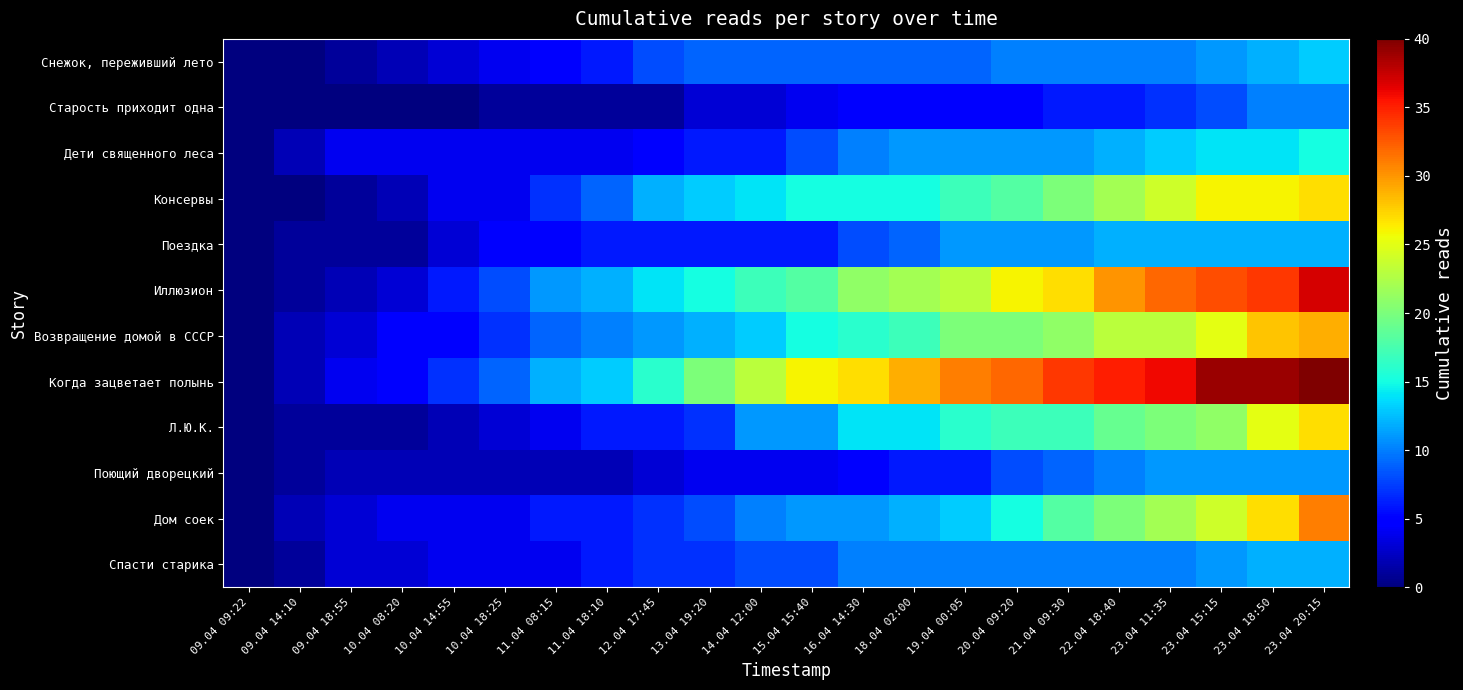

Reading left to right, transcribe all the data shown in this chart.

Снежок, переживший лето: 09.04 09:22=0	09.04 14:10=0	09.04 18:55=1	10.04 08:20=2	10.04 14:55=3	10.04 18:25=4	11.04 08:15=5	11.04 18:10=6	12.04 17:45=8	13.04 19:20=9	14.04 12:00=9	15.04 15:40=9	16.04 14:30=9	18.04 02:00=9	19.04 00:05=9	20.04 09:20=10	21.04 09:30=10	22.04 18:40=10	23.04 11:35=10	23.04 15:15=11	23.04 18:50=12	23.04 20:15=13
Старость приходит одна: 09.04 09:22=0	09.04 14:10=0	09.04 18:55=0	10.04 08:20=0	10.04 14:55=0	10.04 18:25=1	11.04 08:15=1	11.04 18:10=1	12.04 17:45=1	13.04 19:20=3	14.04 12:00=3	15.04 15:40=4	16.04 14:30=5	18.04 02:00=5	19.04 00:05=5	20.04 09:20=5	21.04 09:30=6	22.04 18:40=6	23.04 11:35=7	23.04 15:15=8	23.04 18:50=10	23.04 20:15=10
Дети священного леса: 09.04 09:22=0	09.04 14:10=2	09.04 18:55=4	10.04 08:20=4	10.04 14:55=4	10.04 18:25=4	11.04 08:15=4	11.04 18:10=4	12.04 17:45=5	13.04 19:20=6	14.04 12:00=6	15.04 15:40=8	16.04 14:30=10	18.04 02:00=11	19.04 00:05=11	20.04 09:20=11	21.04 09:30=11	22.04 18:40=12	23.04 11:35=13	23.04 15:15=14	23.04 18:50=14	23.04 20:15=15
Консервы: 09.04 09:22=0	09.04 14:10=0	09.04 18:55=1	10.04 08:20=2	10.04 14:55=4	10.04 18:25=4	11.04 08:15=7	11.04 18:10=9	12.04 17:45=12	13.04 19:20=13	14.04 12:00=14	15.04 15:40=15	16.04 14:30=15	18.04 02:00=15	19.04 00:05=17	20.04 09:20=18	21.04 09:30=20	22.04 18:40=22	23.04 11:35=24	23.04 15:15=26	23.04 18:50=26	23.04 20:15=27
Поездка: 09.04 09:22=0	09.04 14:10=1	09.04 18:55=1	10.04 08:20=1	10.04 14:55=3	10.04 18:25=5	11.04 08:15=5	11.04 18:10=6	12.04 17:45=6	13.04 19:20=6	14.04 12:00=6	15.04 15:40=6	16.04 14:30=8	18.04 02:00=9	19.04 00:05=11	20.04 09:20=11	21.04 09:30=11	22.04 18:40=12	23.04 11:35=12	23.04 15:15=12	23.04 18:50=12	23.04 20:15=12
Иллюзион: 09.04 09:22=0	09.04 14:10=1	09.04 18:55=2	10.04 08:20=3	10.04 14:55=6	10.04 18:25=8	11.04 08:15=11	11.04 18:10=12	12.04 17:45=14	13.04 19:20=15	14.04 12:00=17	15.04 15:40=18	16.04 14:30=21	18.04 02:00=22	19.04 00:05=23	20.04 09:20=26	21.04 09:30=27	22.04 18:40=30	23.04 11:35=32	23.04 15:15=33	23.04 18:50=34	23.04 20:15=37
Возвращение домой в СССР: 09.04 09:22=0	09.04 14:10=2	09.04 18:55=3	10.04 08:20=5	10.04 14:55=5	10.04 18:25=7	11.04 08:15=9	11.04 18:10=10	12.04 17:45=11	13.04 19:20=12	14.04 12:00=13	15.04 15:40=15	16.04 14:30=16	18.04 02:00=17	19.04 00:05=20	20.04 09:20=20	21.04 09:30=21	22.04 18:40=23	23.04 11:35=23	23.04 15:15=25	23.04 18:50=28	23.04 20:15=29
Когда зацветает полынь: 09.04 09:22=0	09.04 14:10=2	09.04 18:55=4	10.04 08:20=5	10.04 14:55=7	10.04 18:25=9	11.04 08:15=12	11.04 18:10=13	12.04 17:45=16	13.04 19:20=20	14.04 12:00=23	15.04 15:40=26	16.04 14:30=27	18.04 02:00=29	19.04 00:05=31	20.04 09:20=32	21.04 09:30=34	22.04 18:40=35	23.04 11:35=36	23.04 15:15=39	23.04 18:50=39	23.04 20:15=40
Л.Ю.К.: 09.04 09:22=0	09.04 14:10=1	09.04 18:55=1	10.04 08:20=1	10.04 14:55=2	10.04 18:25=3	11.04 08:15=4	11.04 18:10=6	12.04 17:45=6	13.04 19:20=7	14.04 12:00=11	15.04 15:40=11	16.04 14:30=14	18.04 02:00=14	19.04 00:05=16	20.04 09:20=17	21.04 09:30=17	22.04 18:40=19	23.04 11:35=20	23.04 15:15=21	23.04 18:50=25	23.04 20:15=27
Поющий дворецкий: 09.04 09:22=0	09.04 14:10=1	09.04 18:55=2	10.04 08:20=2	10.04 14:55=2	10.04 18:25=2	11.04 08:15=2	11.04 18:10=2	12.04 17:45=3	13.04 19:20=4	14.04 12:00=4	15.04 15:40=4	16.04 14:30=5	18.04 02:00=6	19.04 00:05=6	20.04 09:20=8	21.04 09:30=9	22.04 18:40=10	23.04 11:35=11	23.04 15:15=11	23.04 18:50=11	23.04 20:15=11
Дом соек: 09.04 09:22=0	09.04 14:10=2	09.04 18:55=3	10.04 08:20=4	10.04 14:55=4	10.04 18:25=4	11.04 08:15=6	11.04 18:10=6	12.04 17:45=7	13.04 19:20=8	14.04 12:00=10	15.04 15:40=11	16.04 14:30=11	18.04 02:00=12	19.04 00:05=13	20.04 09:20=15	21.04 09:30=18	22.04 18:40=20	23.04 11:35=22	23.04 15:15=24	23.04 18:50=27	23.04 20:15=31
Спасти старика: 09.04 09:22=0	09.04 14:10=1	09.04 18:55=3	10.04 08:20=3	10.04 14:55=4	10.04 18:25=4	11.04 08:15=4	11.04 18:10=6	12.04 17:45=7	13.04 19:20=7	14.04 12:00=8	15.04 15:40=8	16.04 14:30=10	18.04 02:00=10	19.04 00:05=10	20.04 09:20=10	21.04 09:30=10	22.04 18:40=10	23.04 11:35=10	23.04 15:15=11	23.04 18:50=12	23.04 20:15=12